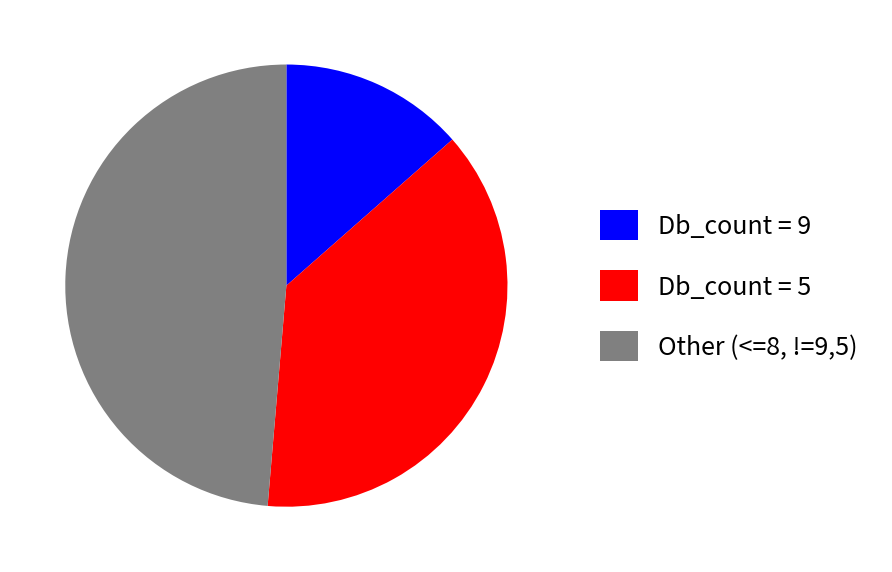

Is the sum of Db_count = 9 and Other (<=8, !=9,5) greater than half?

Yes